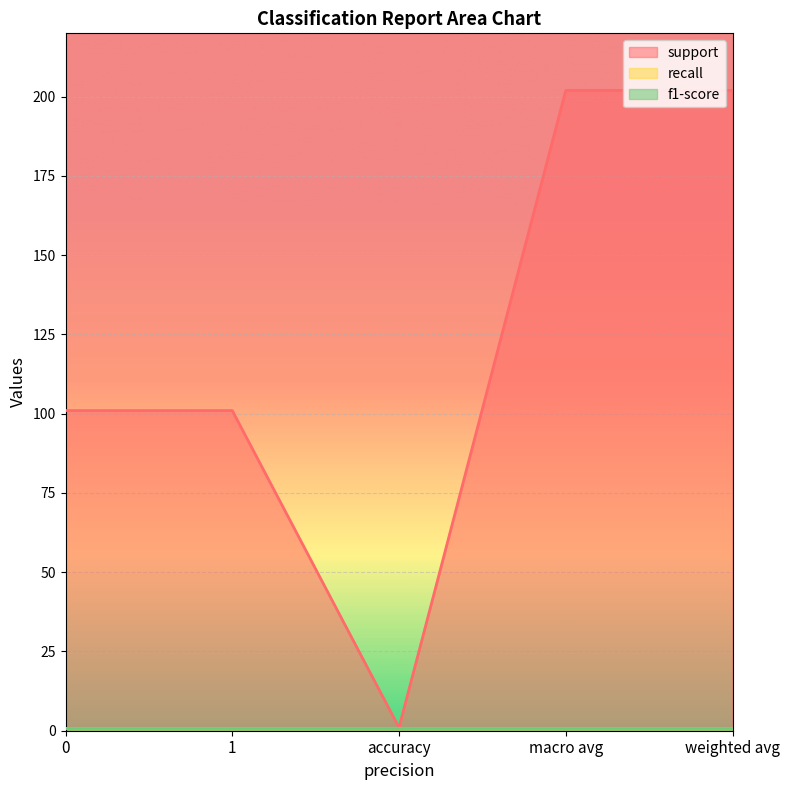

What is the minimum value for recall?

1